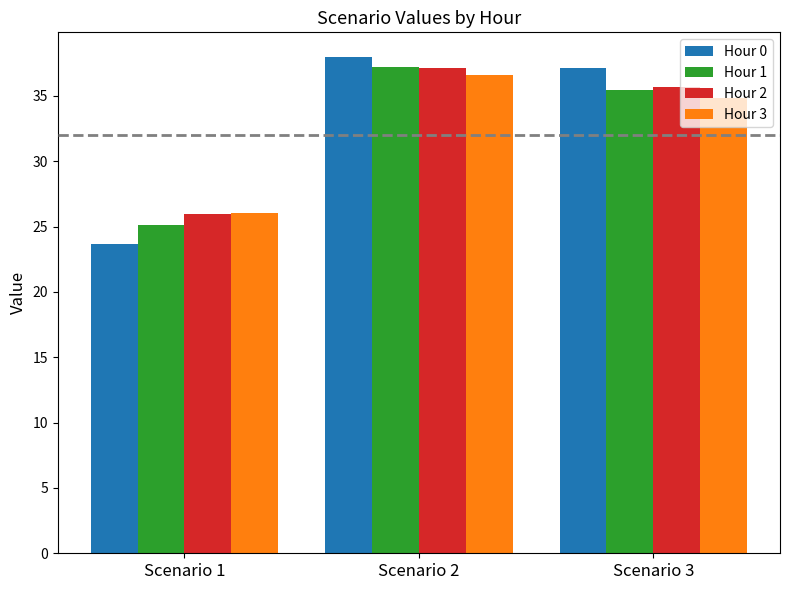

Rank the categories by Hour 1 value from highest to lowest.

Scenario 2, Scenario 3, Scenario 1